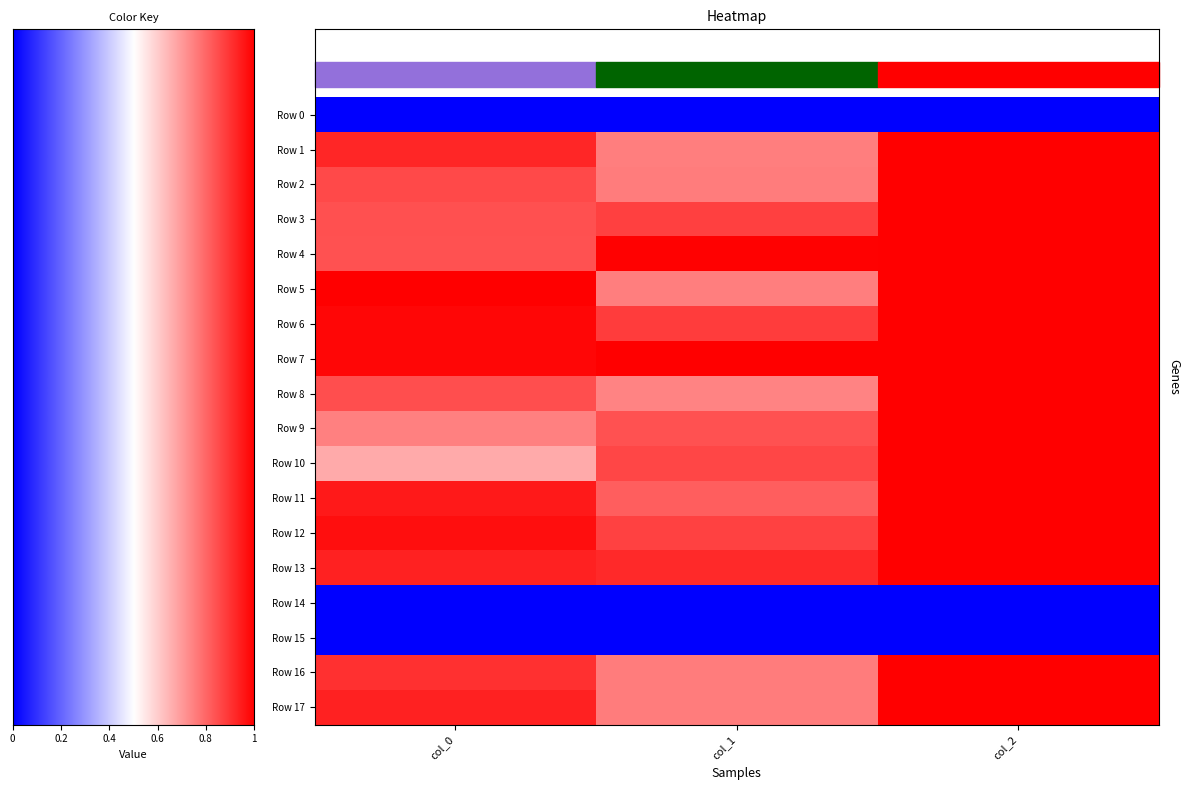

Reading left to right, extract all data points from this chart.

Row 0: col_0=0.0	col_1=0.0	col_2=0.0
Row 1: col_0=0.9	col_1=0.8	col_2=1.0
Row 2: col_0=0.9	col_1=0.8	col_2=1.0
Row 3: col_0=0.8	col_1=0.9	col_2=1.0
Row 4: col_0=0.8	col_1=1.0	col_2=1.0
Row 5: col_0=1.0	col_1=0.8	col_2=1.0
Row 6: col_0=1.0	col_1=0.9	col_2=1.0
Row 7: col_0=1.0	col_1=1.0	col_2=1.0
Row 8: col_0=0.8	col_1=0.7	col_2=1.0
Row 9: col_0=0.7	col_1=0.8	col_2=1.0
Row 10: col_0=0.7	col_1=0.9	col_2=1.0
Row 11: col_0=0.9	col_1=0.8	col_2=1.0
Row 12: col_0=1.0	col_1=0.9	col_2=1.0
Row 13: col_0=0.9	col_1=0.9	col_2=1.0
Row 14: col_0=0.0	col_1=0.0	col_2=0.0
Row 15: col_0=0.0	col_1=0.0	col_2=0.0
Row 16: col_0=0.9	col_1=0.8	col_2=1.0
Row 17: col_0=0.9	col_1=0.8	col_2=1.0